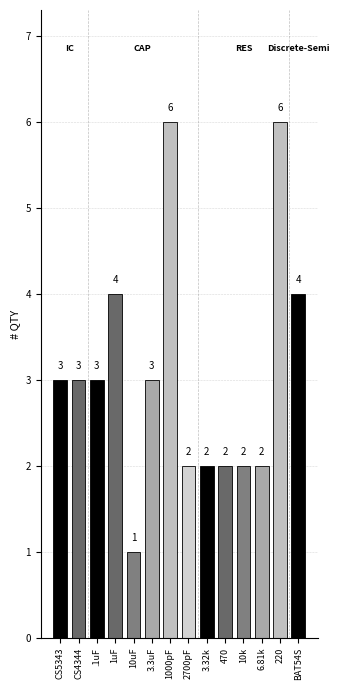

Count the values in the range 2 to 4.

11